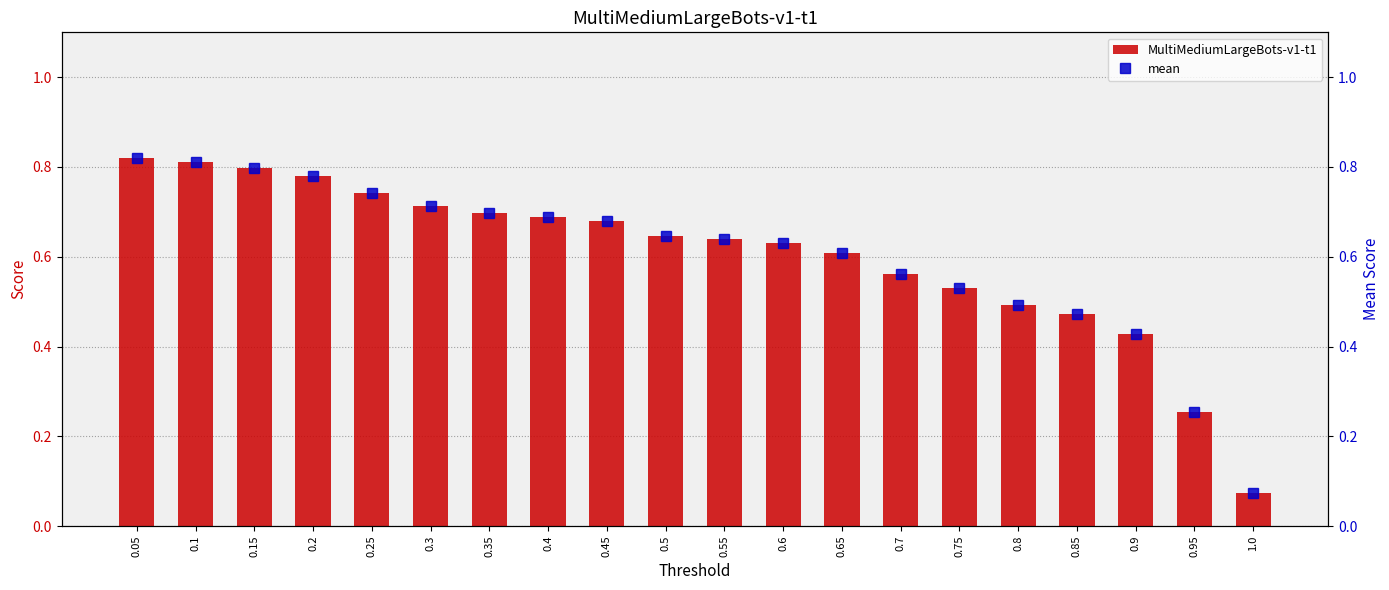

Which series has the widest spread of values?

mean